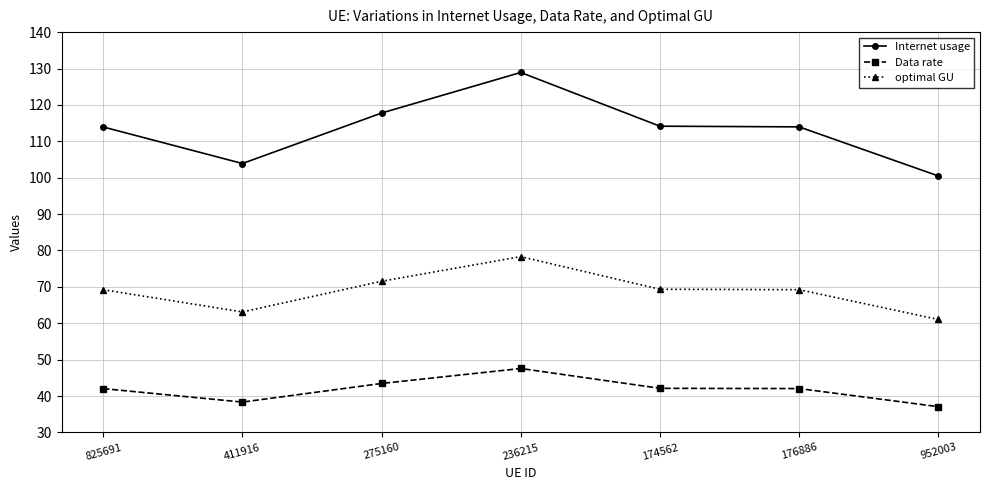

What position from the right is 952003?

1